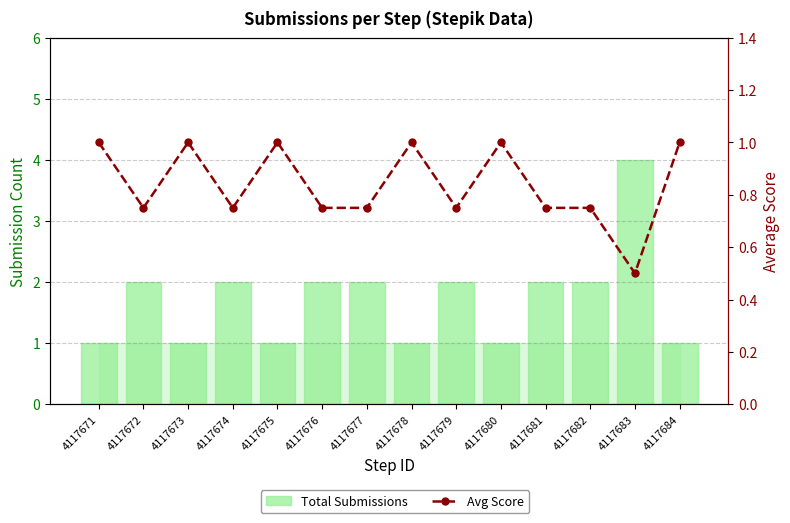

What is the smallest value displayed?

0.5